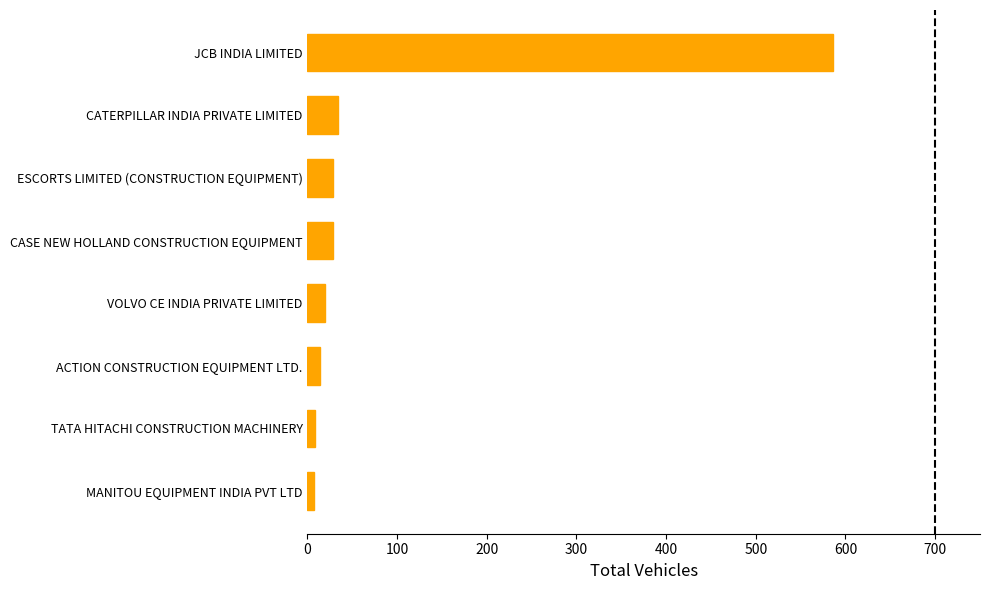

The chart shows a value of 19 at VOLVO CE INDIA PRIVATE LIMITED. True or false?

True